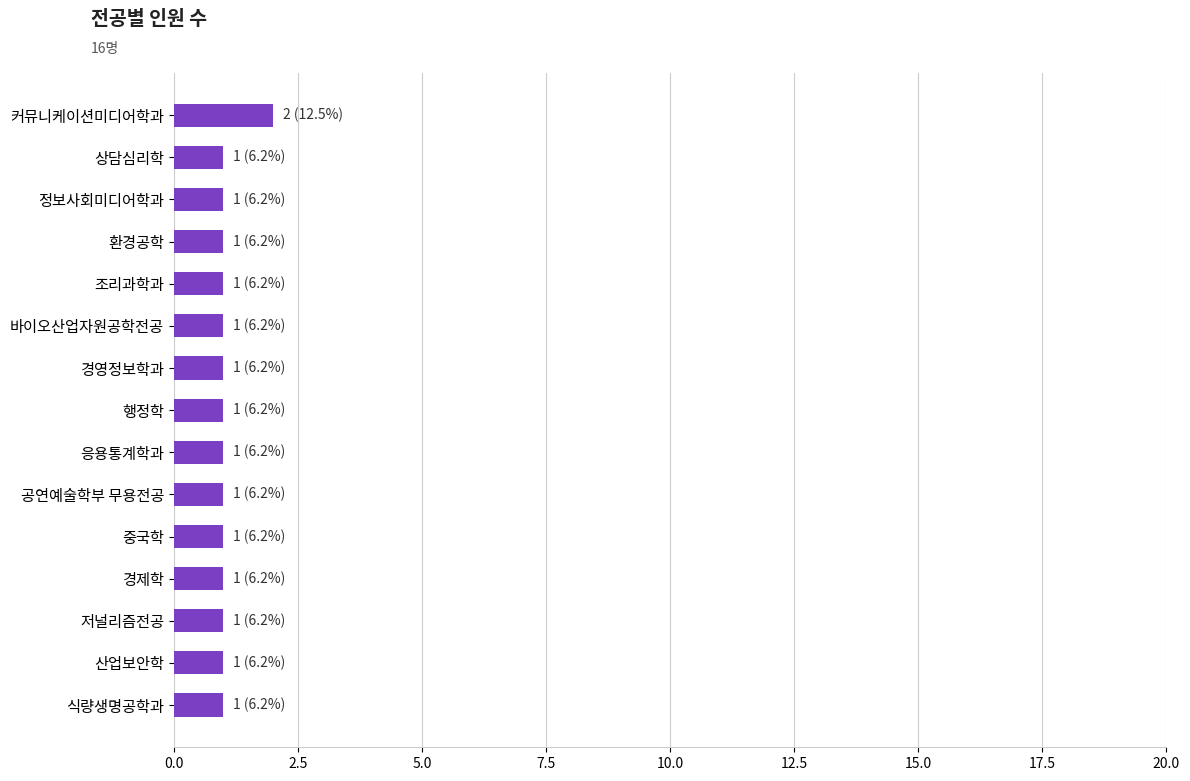

Approximately how many times larger is the value at 저널리즘전공 compared to 정보사회미디어학과?

1.0